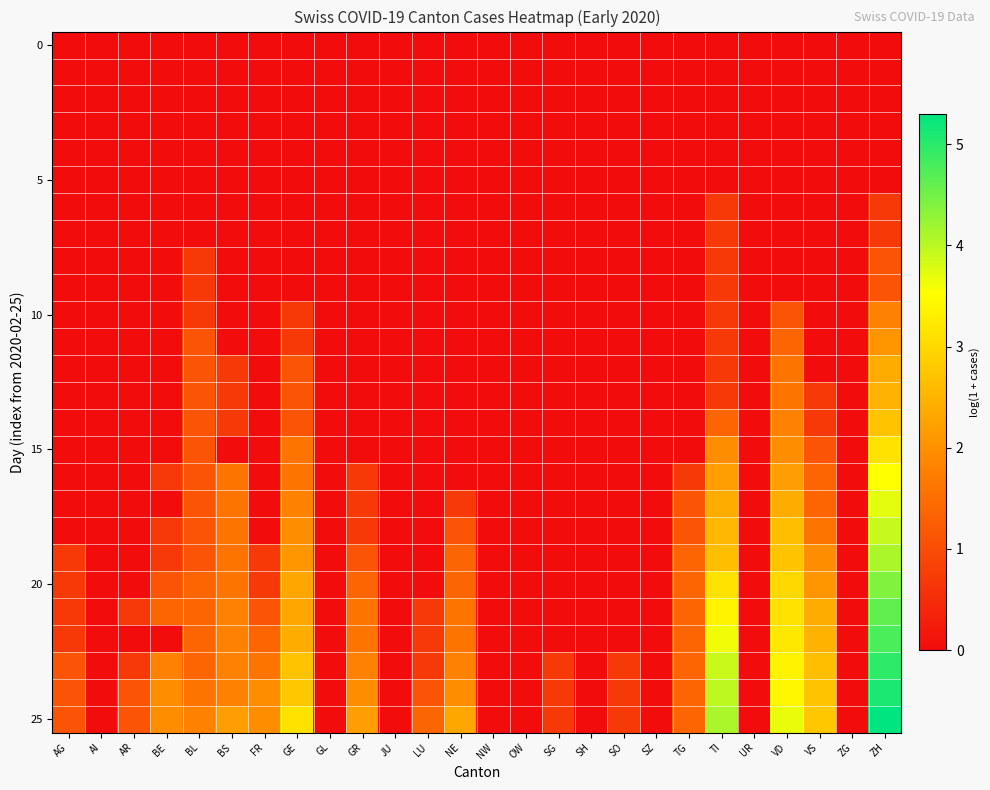

Which label corresponds to the smallest value in the chart?

AG